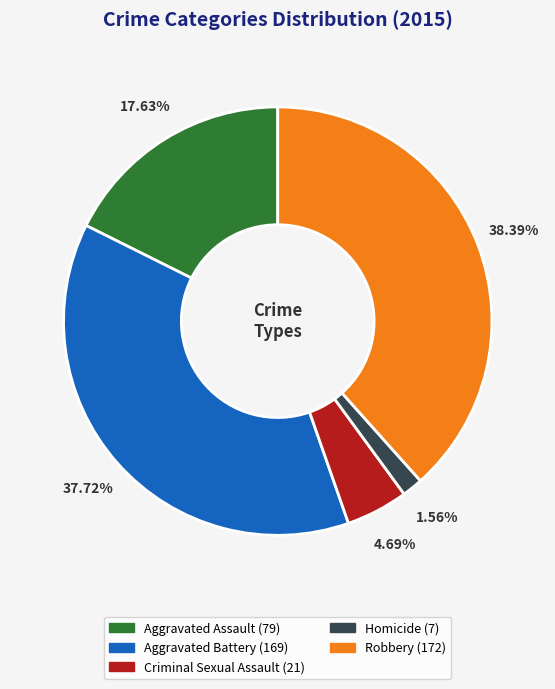

To the nearest percent, what is the combined percentage of Robbery and Criminal Sexual Assault?

43%